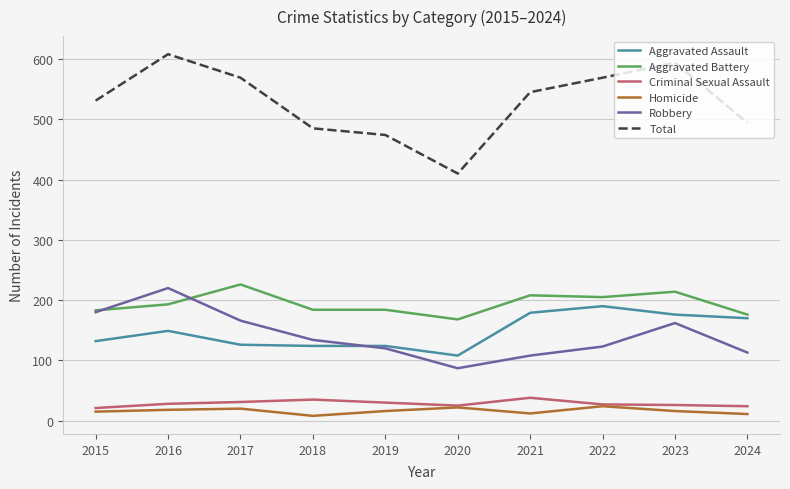

True or false: Homicide and Aggravated Battery cross at least once.

False